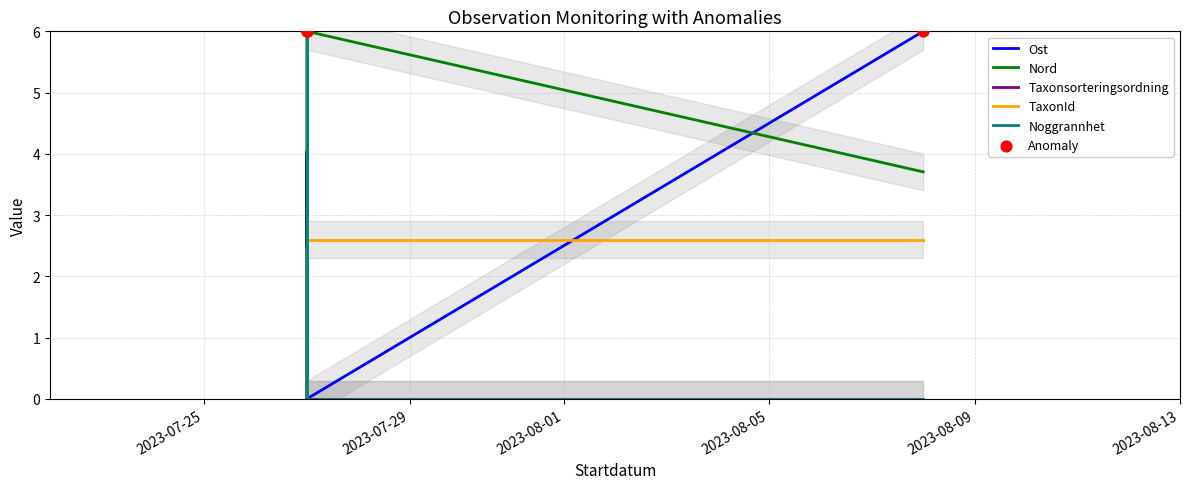

Which series reaches the minimum Y coordinate?

Ost